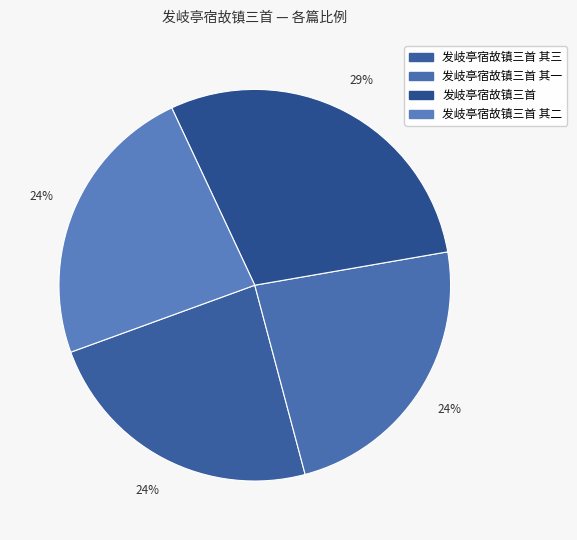

Is it true that 发岐亭宿故镇三首 其三 is 24% of the pie?

True